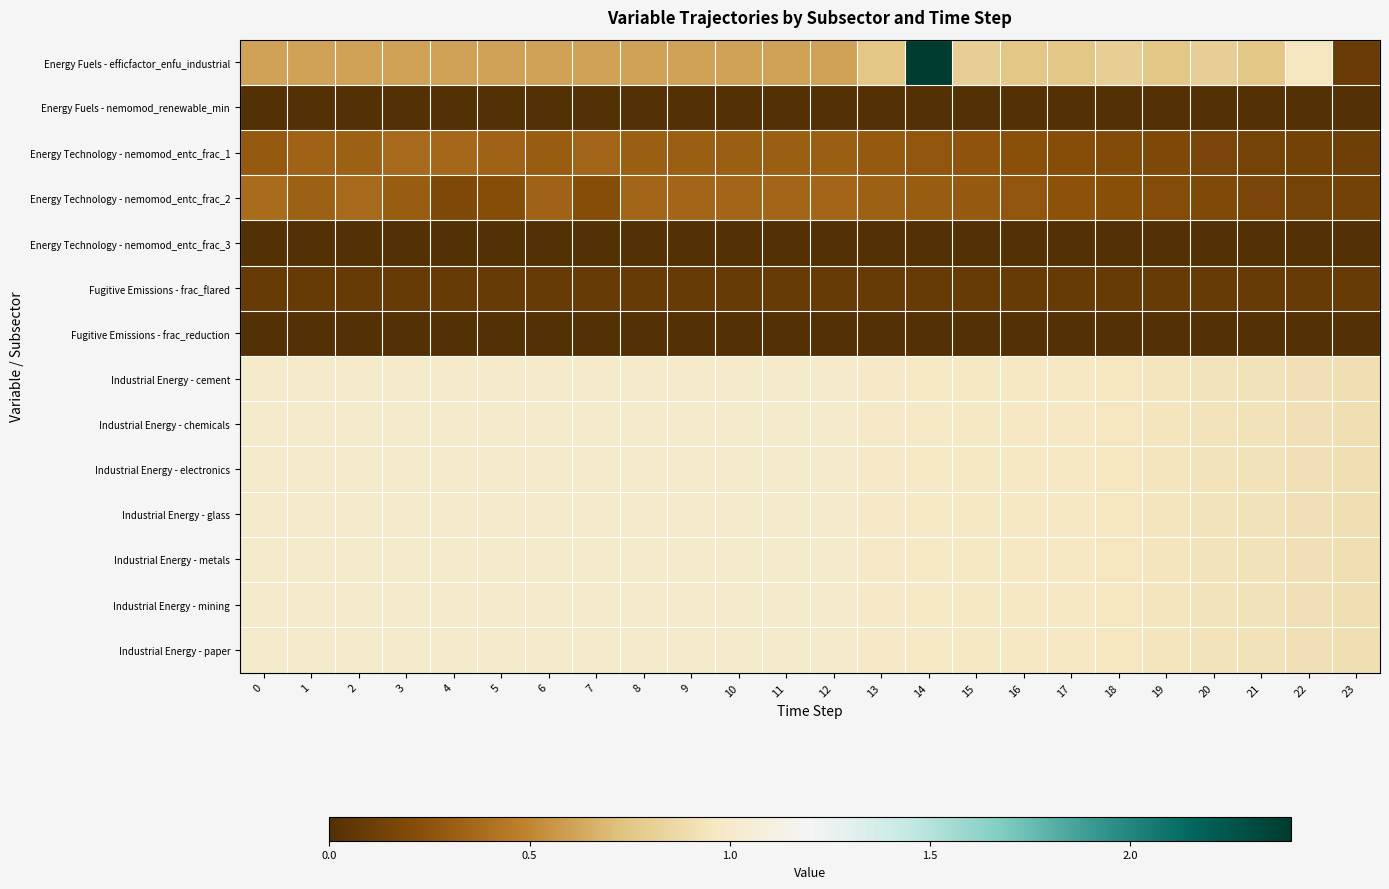

What is the spread (max minus min) of values at 3?

1.0